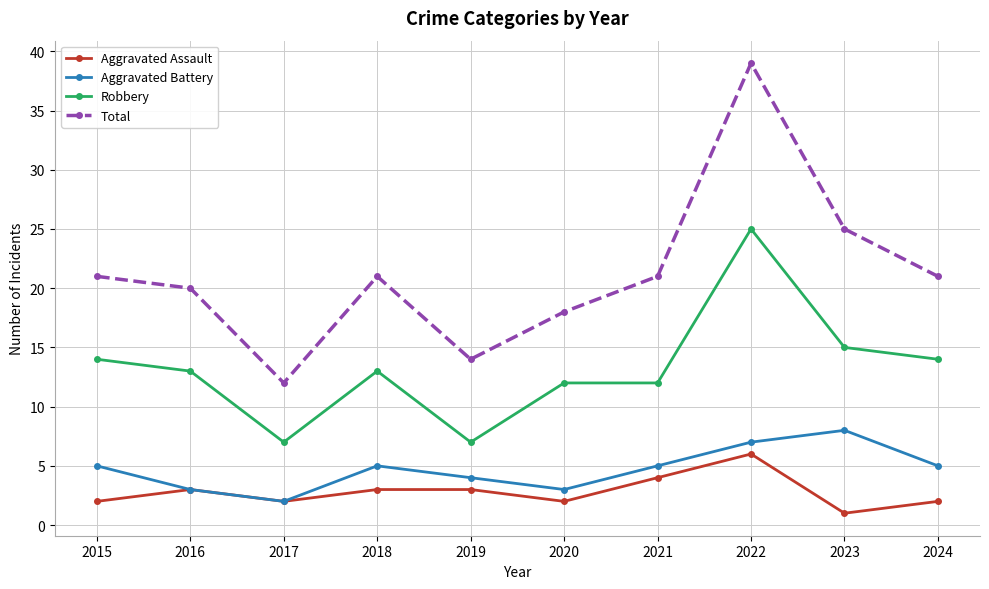

At which label does Aggravated Battery reach its minimum?

2017